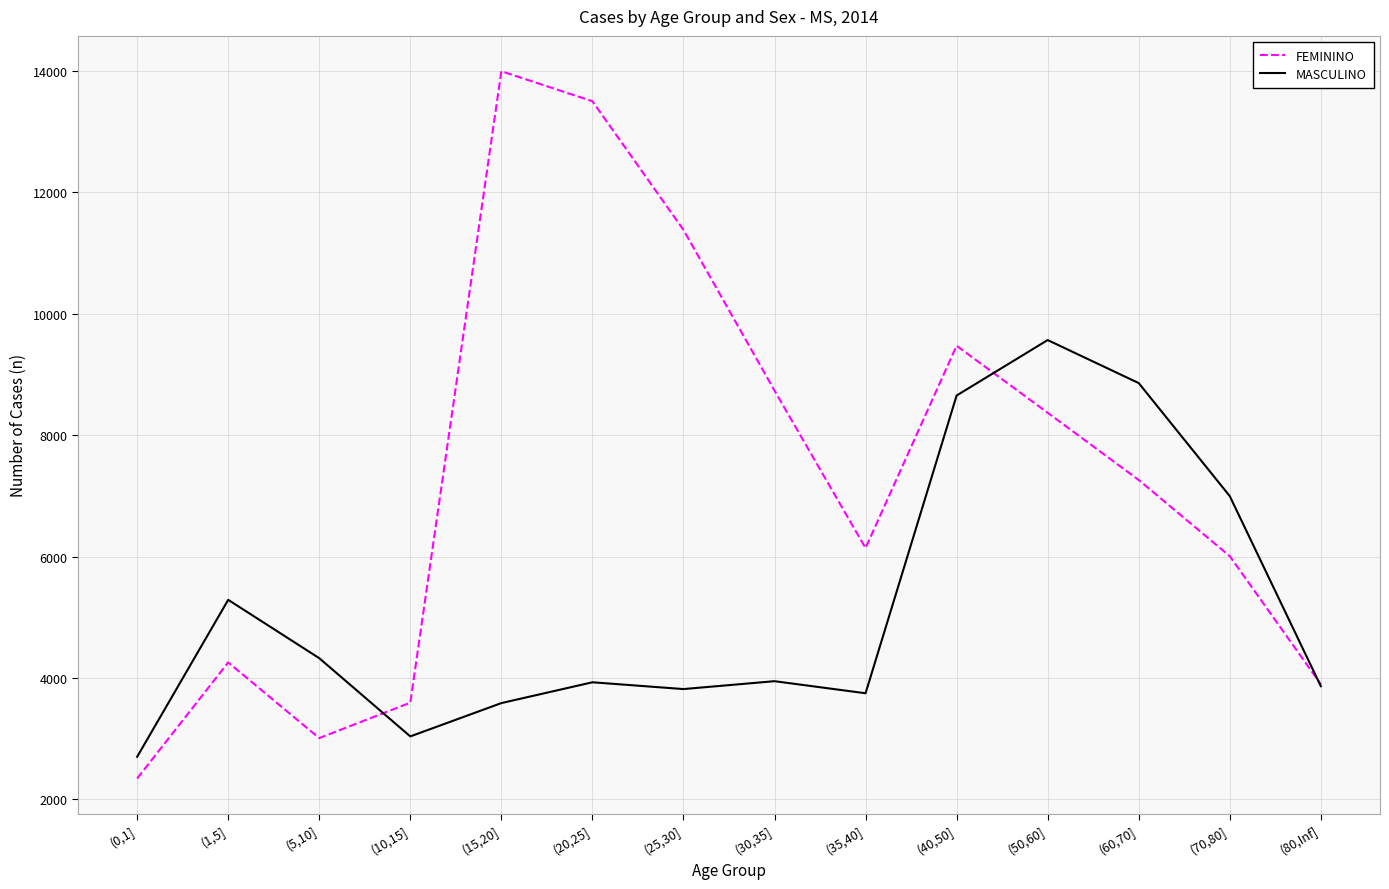

List the series in order of their peak value, highest first.

FEMININO, MASCULINO